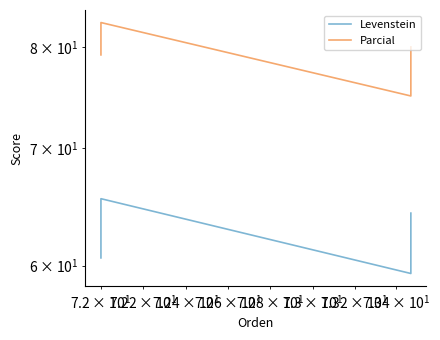

At how many categories does at least one series exceed 82?

1